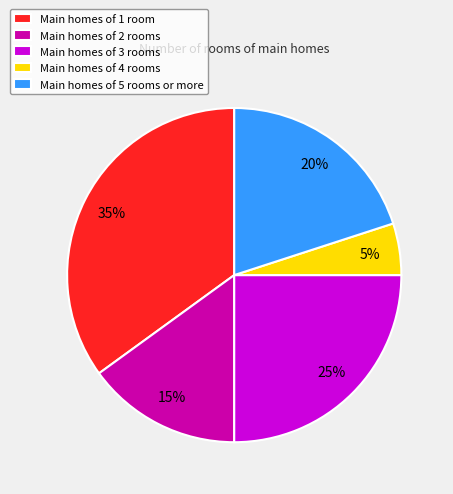

Does any single category account for the majority?

No